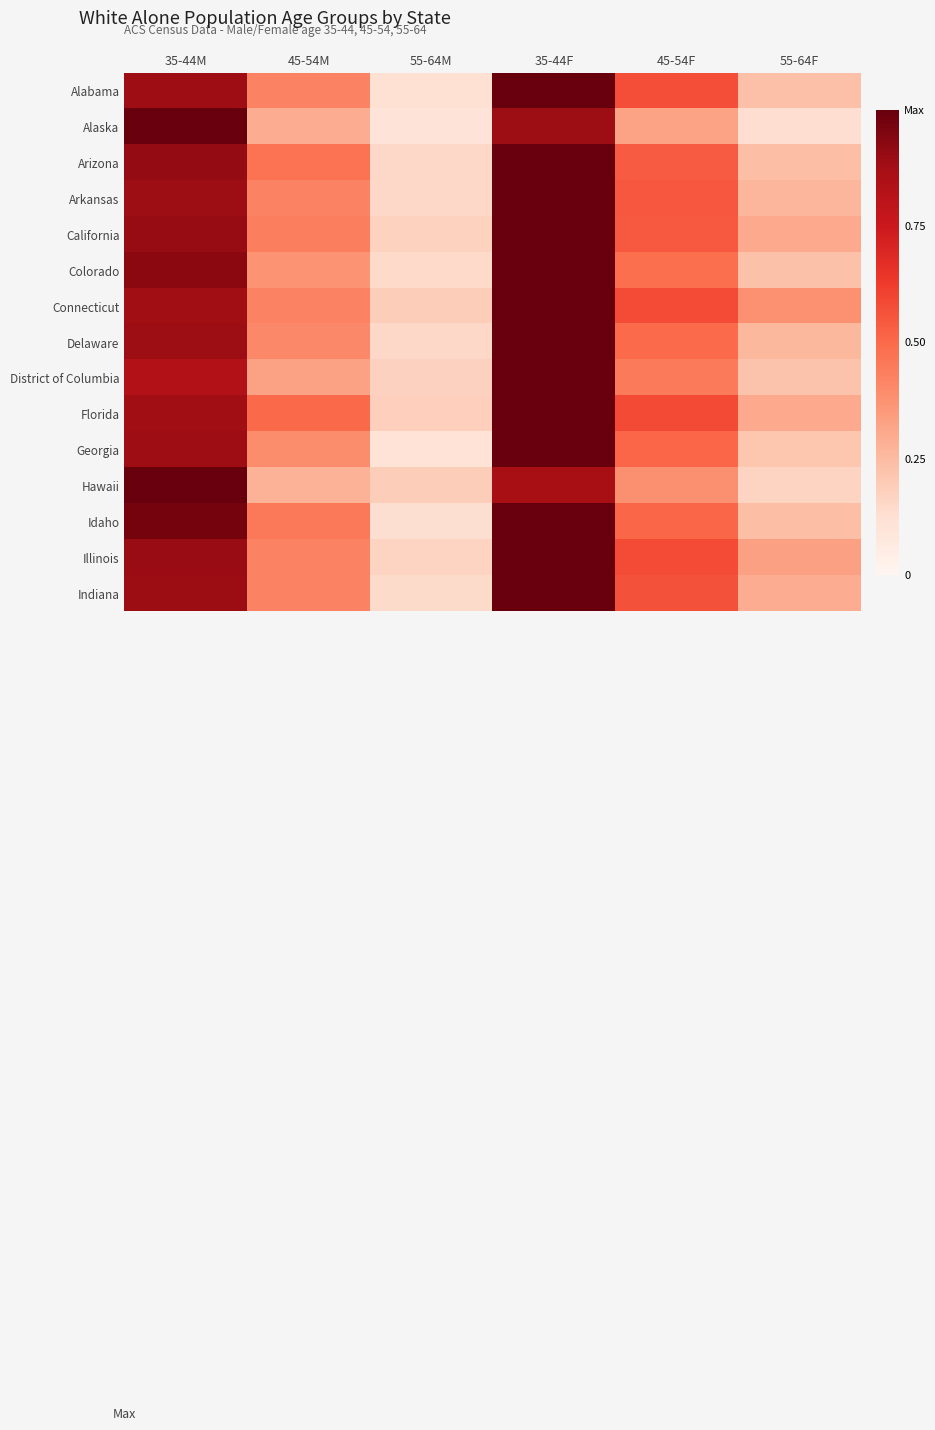

Rank the series at 45-54M from highest to lowest value.

Florida, Arizona, Idaho, California, Illinois, Arkansas, Connecticut, Alabama, Indiana, Delaware, Georgia, Colorado, District of Columbia, Alaska, Hawaii